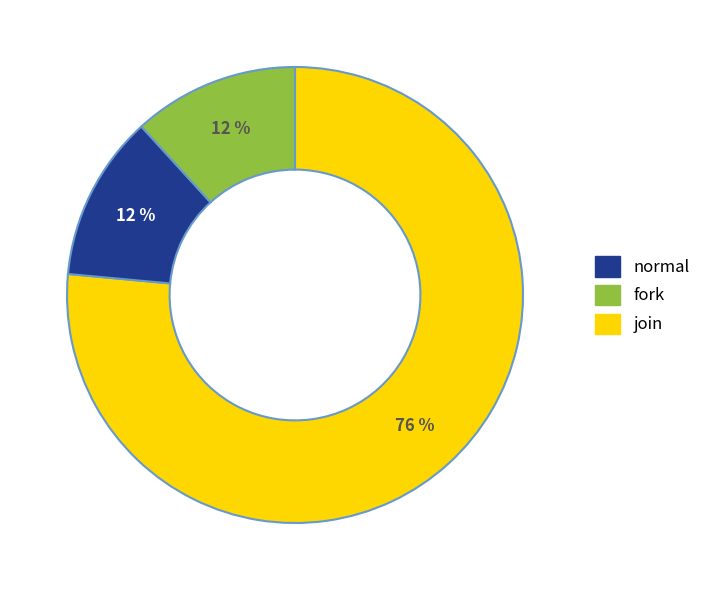

To the nearest percent, what is the average slice percentage?

33%